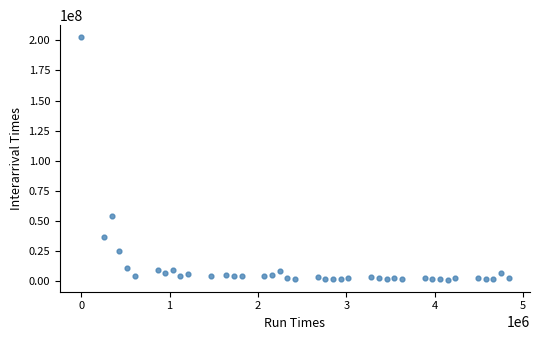

What Y value in the scatter plot is closest to 101778050?

53979900